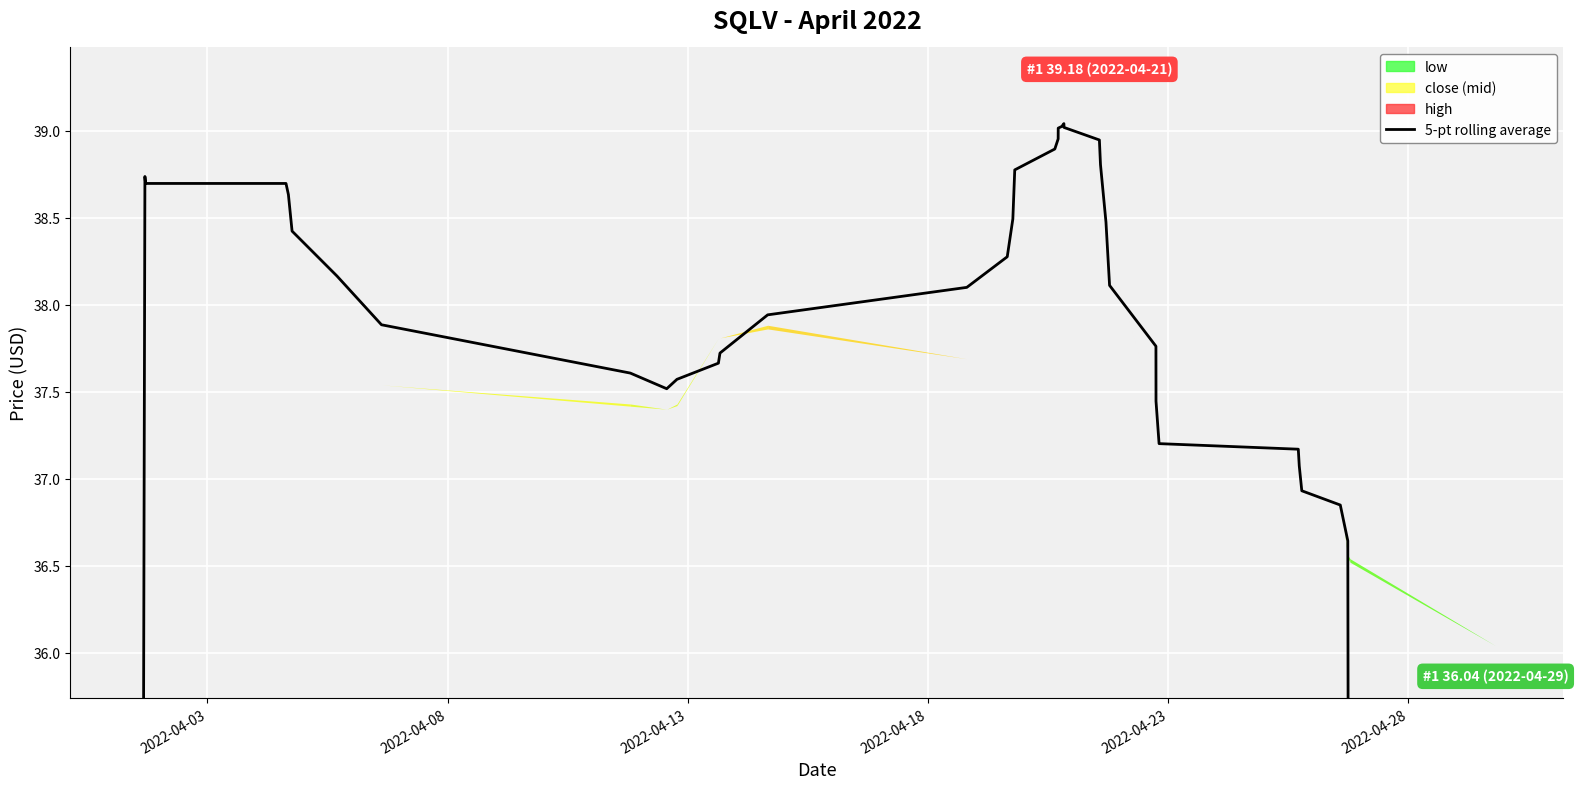

What is the ratio of the value at 2022-04-03 to the value at 2022-04-13?

0.6